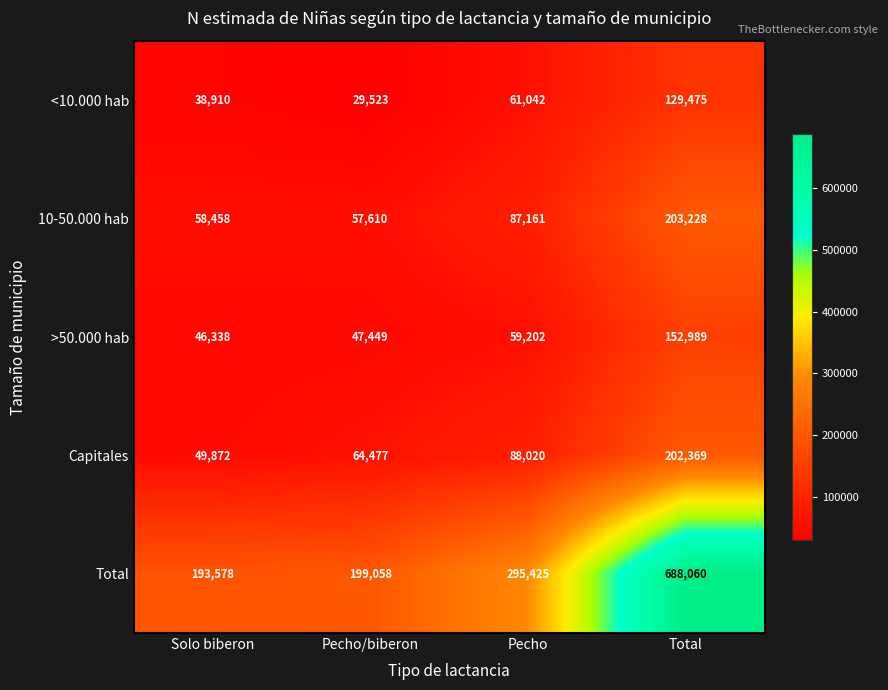

Between Pecho/biberon and Total, which series saw the biggest shift?

Total